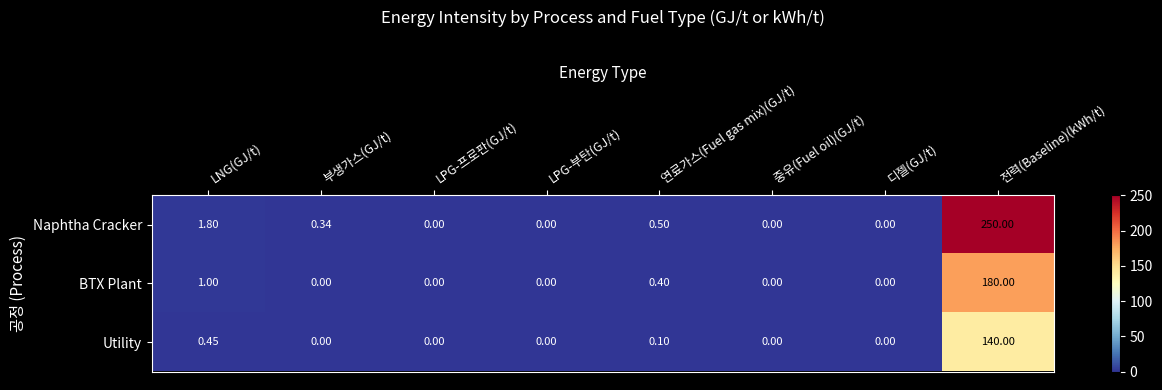

List the series in order of their peak value, highest first.

Naphtha Cracker, BTX Plant, Utility